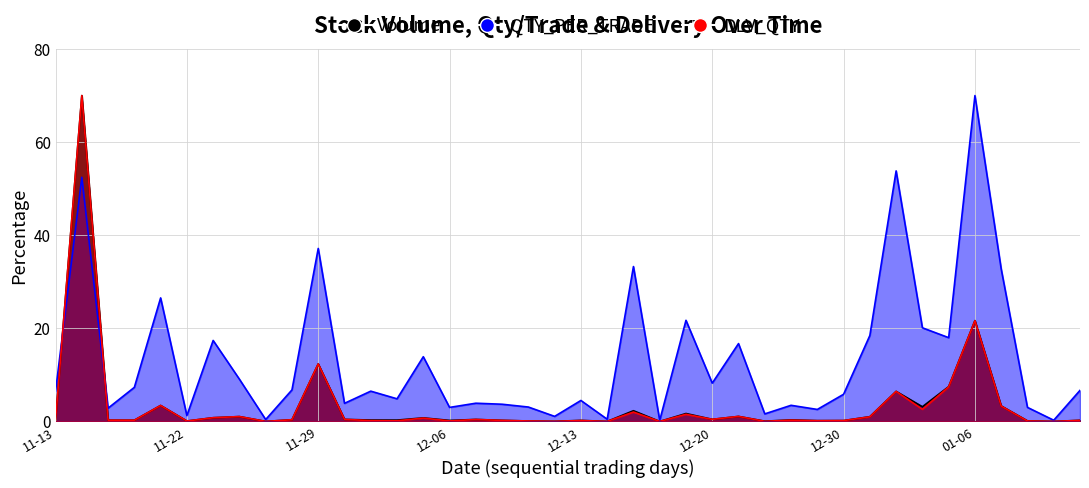

How many intersections are there between Volume and QTY_PER_TRADE?

2